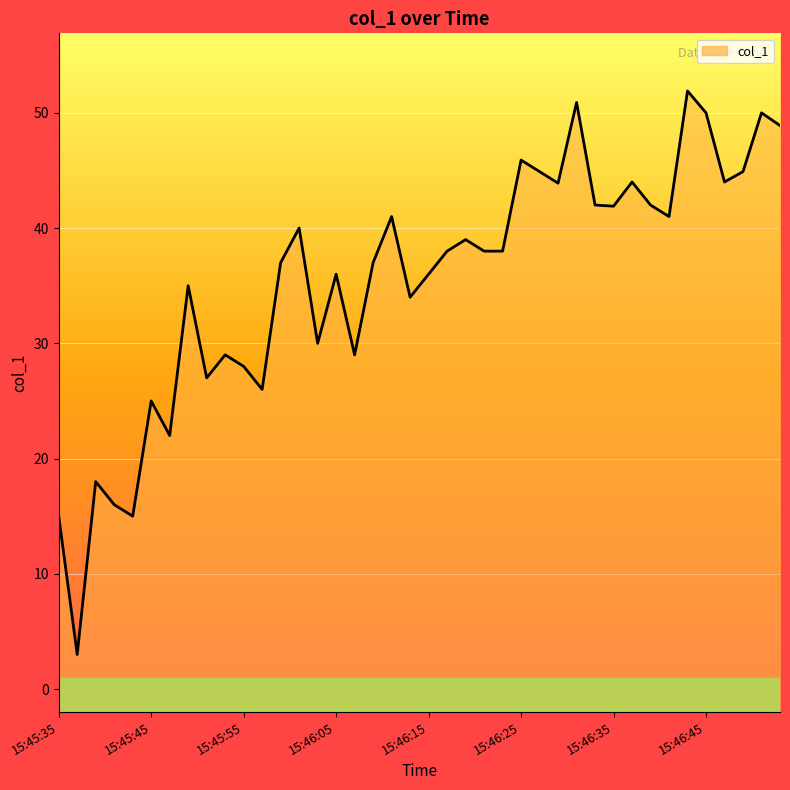

At which label is the value closest to 27?

15:45:51